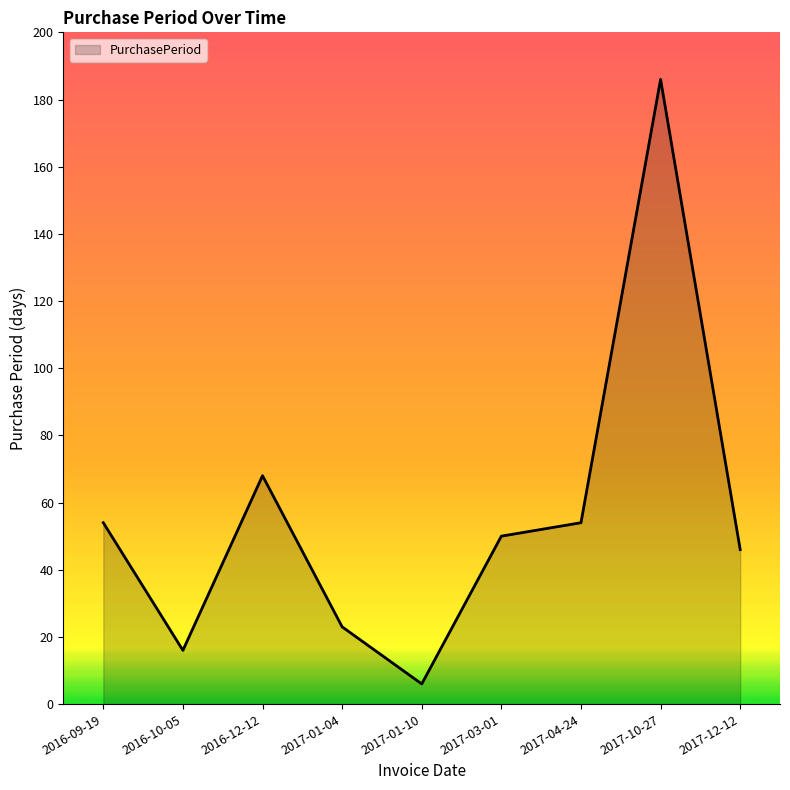

Is it true that the value at 2017-01-04 is 23?

True